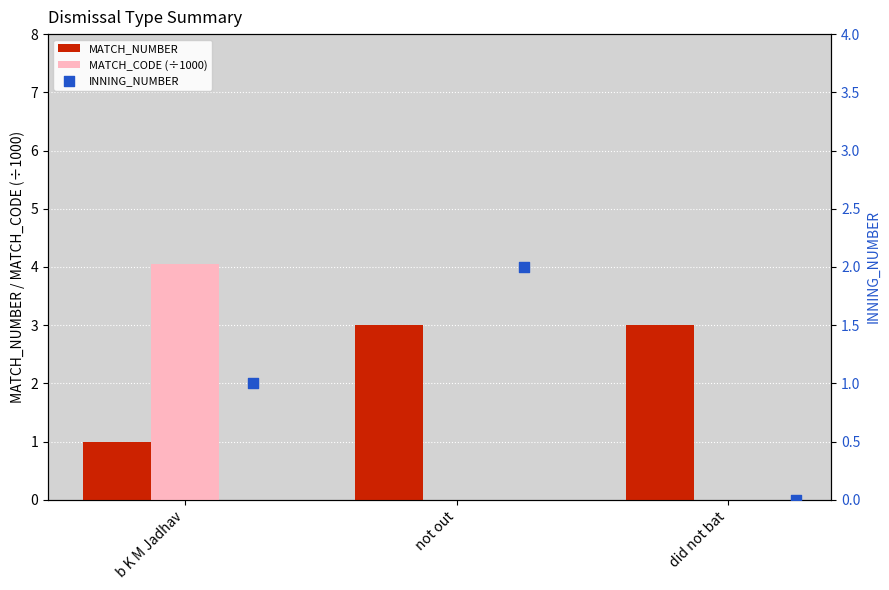

The MATCH_CODE (÷1000) series shows 6.8 at b K M Jadhav. True or false?

False